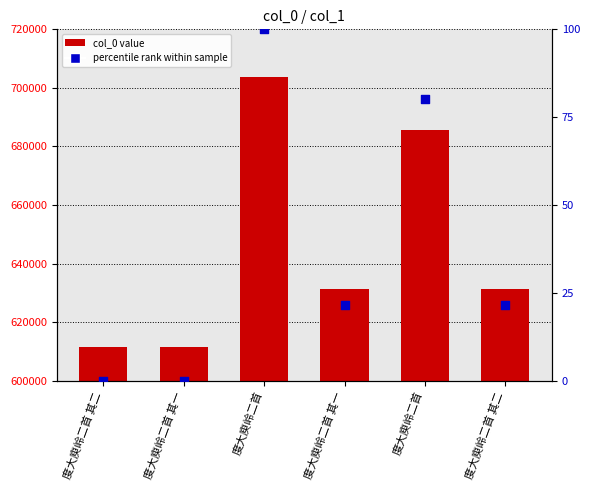

At how many categories does at least one series exceed 229309?

6